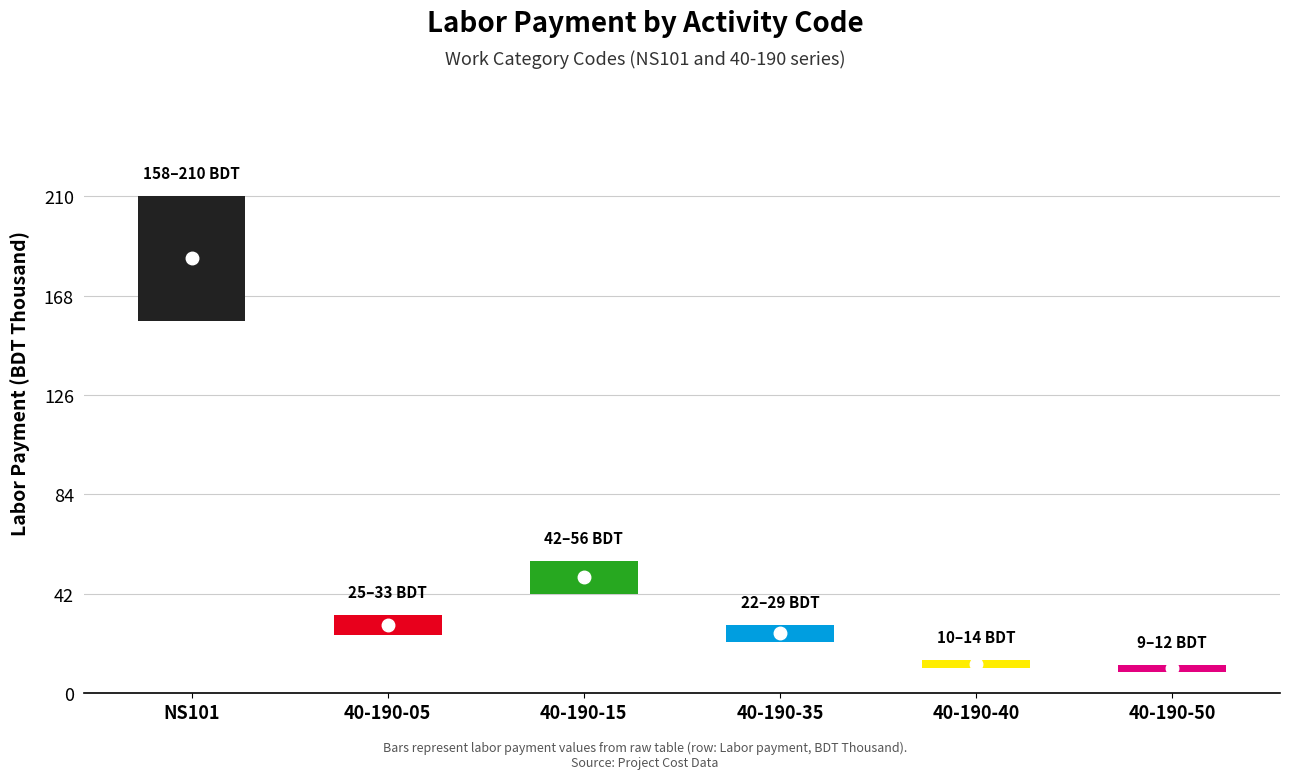

True or false: 40-190-15 and 40-190-40 intersect in this chart.

False